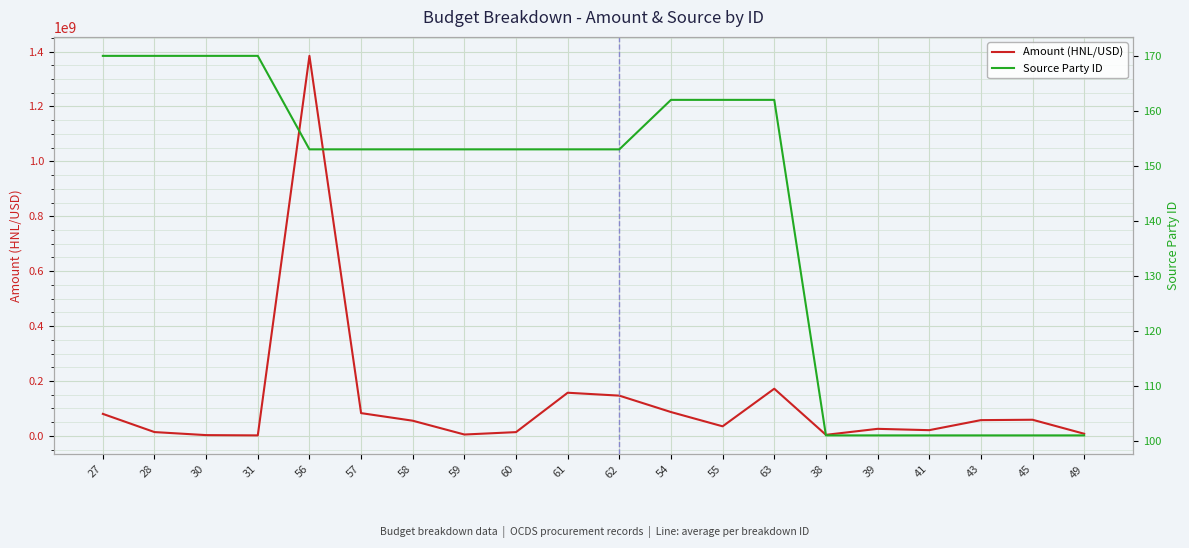

Where does the Amount (HNL/USD) series first go above 55368961?

27